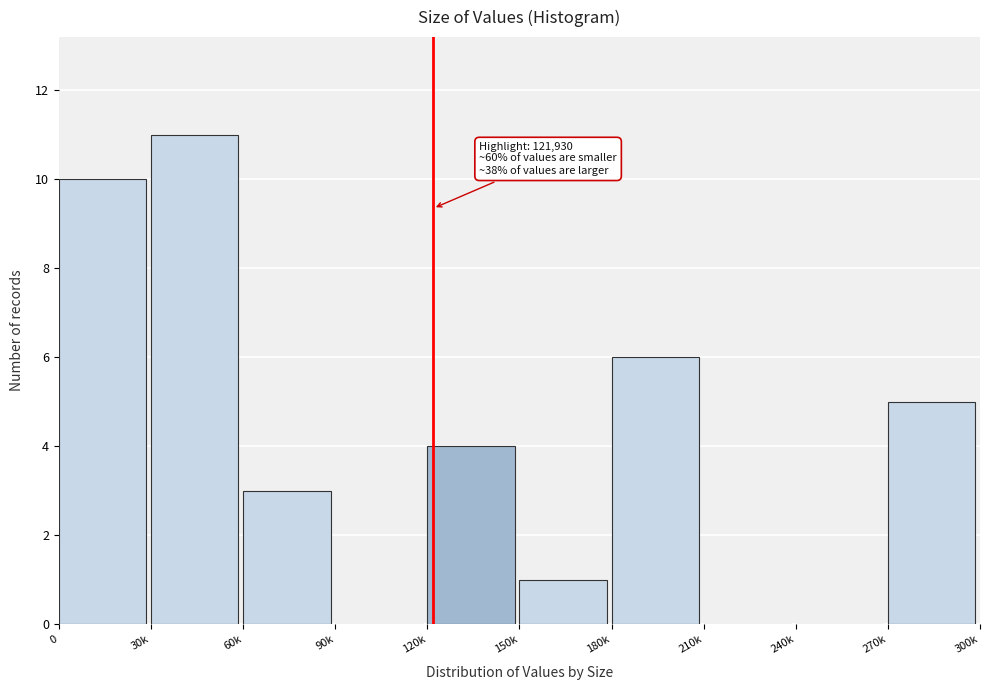

Reading right to left, extract all data points from this chart.

270k=5	240k=0	210k=0	180k=6	150k=1	120k=4	90k=0	60k=3	30k=11	0=10